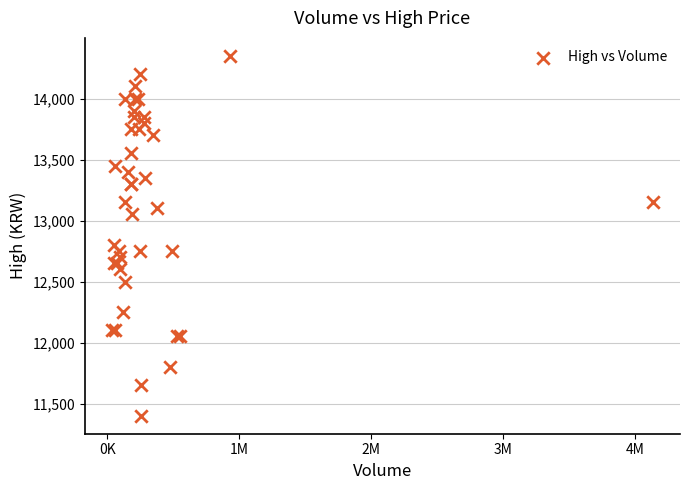

What Y value in the scatter plot is closest to 12875?

12800